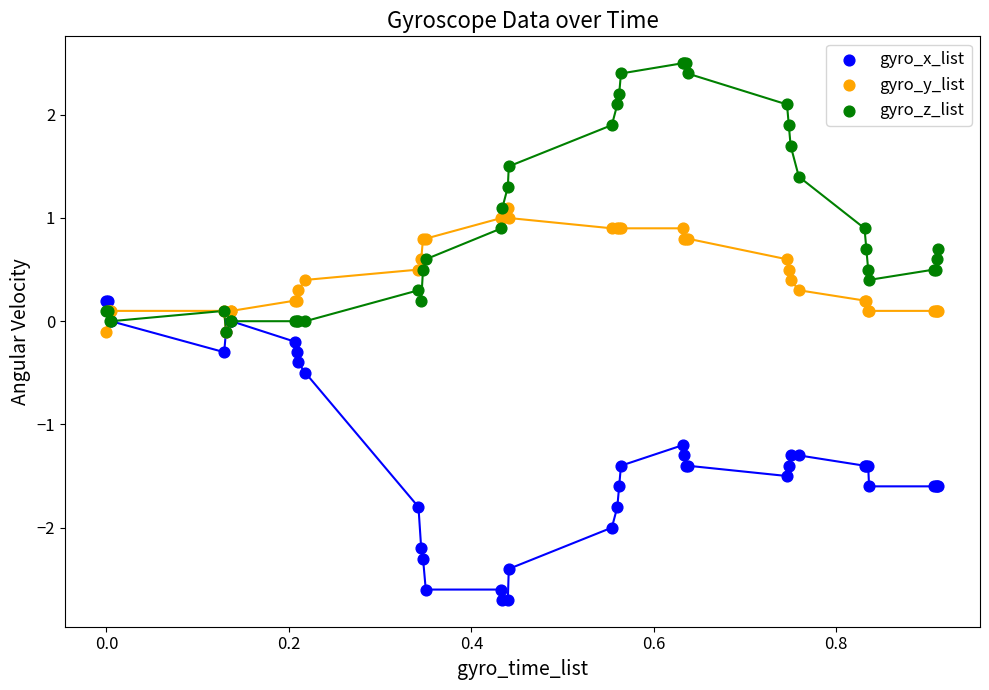

Which series contains the lowest Y value?

gyro_x_list